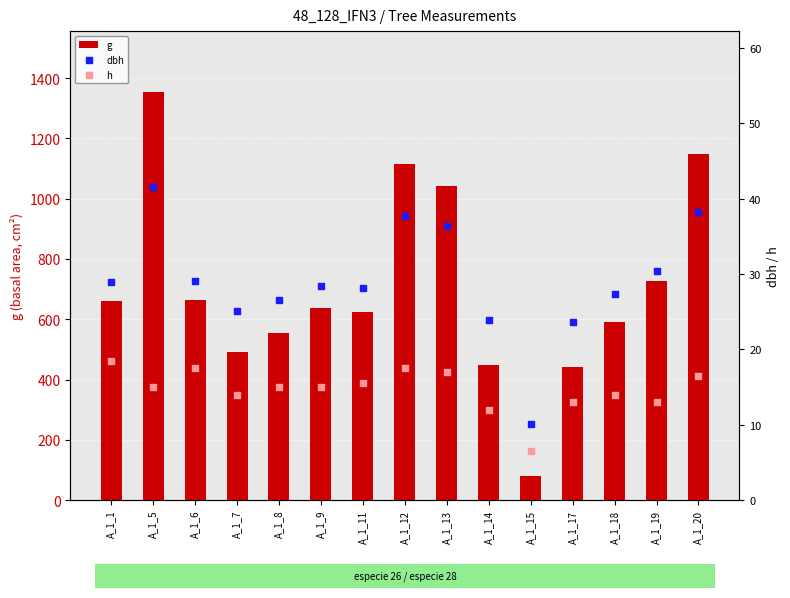

Is the value of h at A_1_17 greater than the value of g at A_1_20?

No